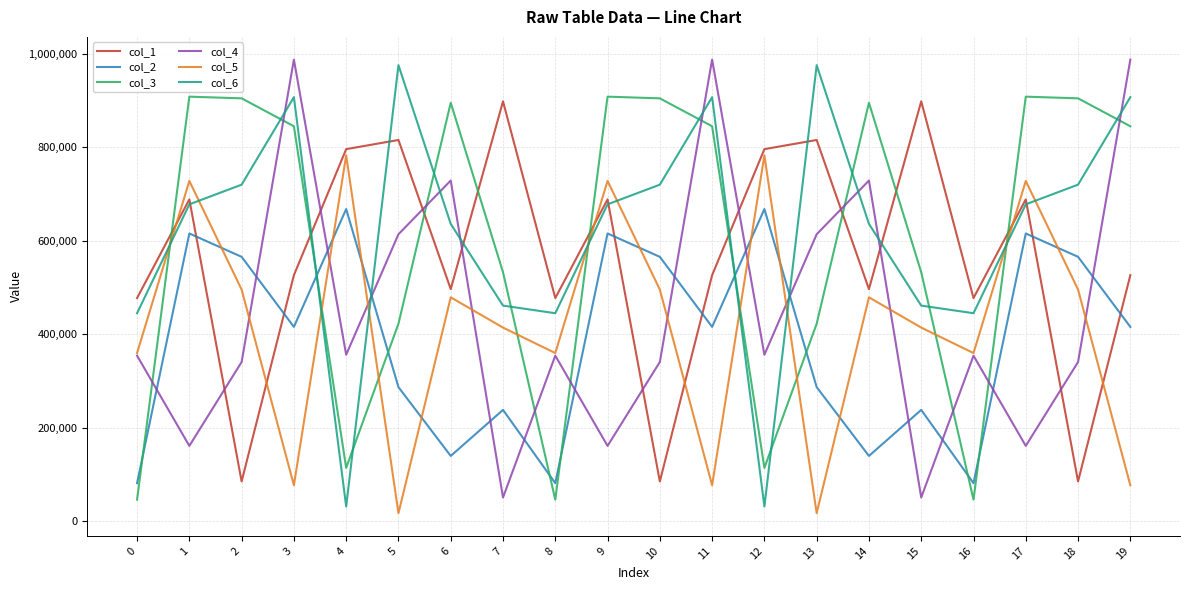

Is it true that col_2 equals 80946 at 0?

True